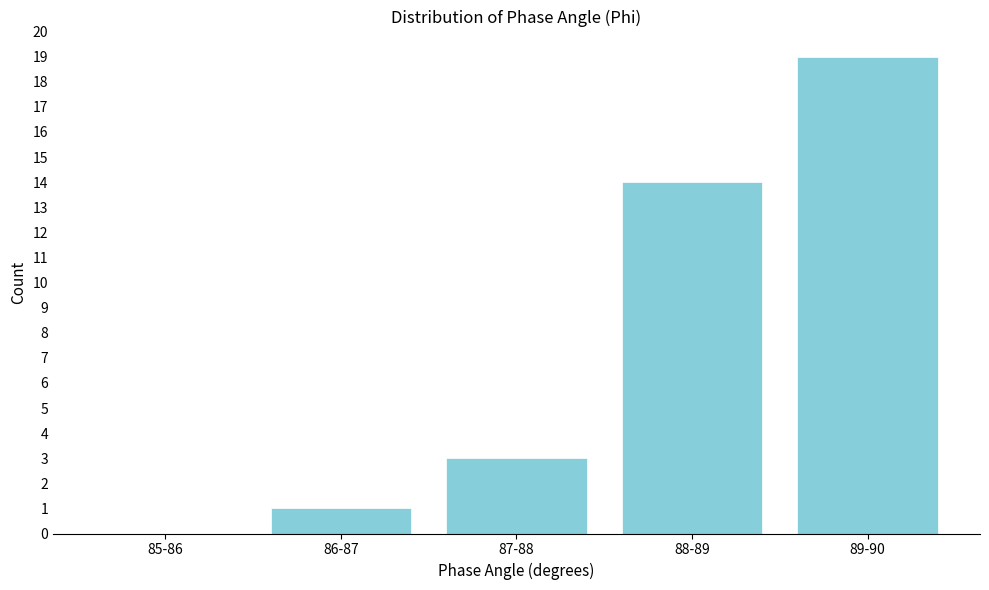

Reading right to left, extract all data points from this chart.

89-90=19	88-89=14	87-88=3	86-87=1	85-86=0